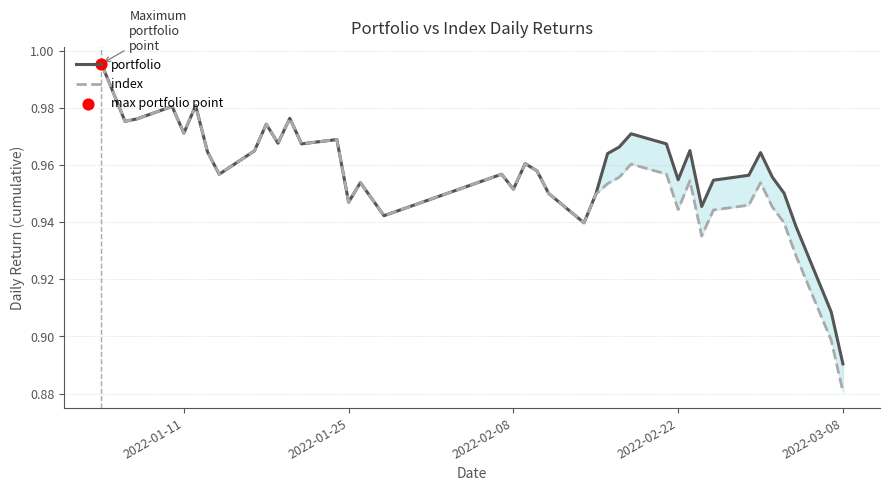

What are all the series names shown in the legend?

portfolio, index